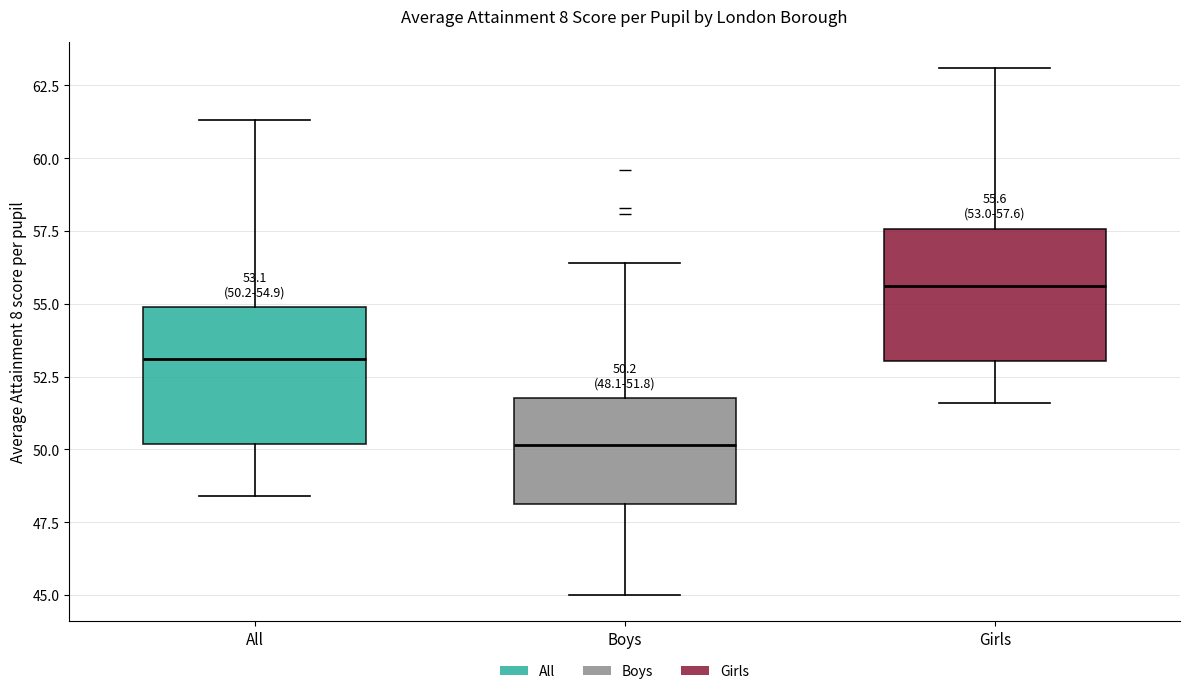

Which box's median line is the highest?

Girls